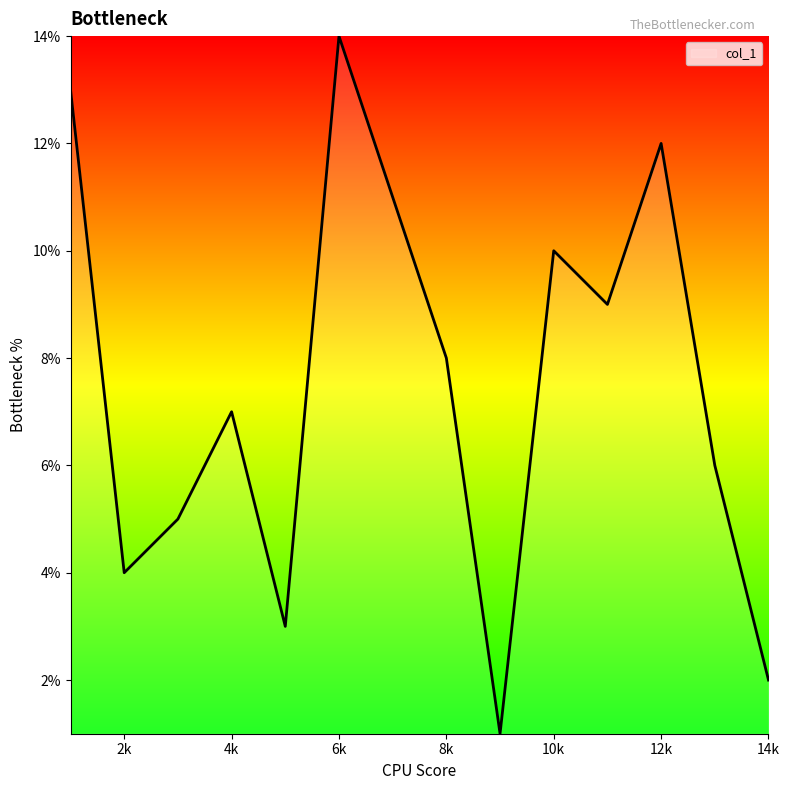

What is the maximum value shown in the chart?

14